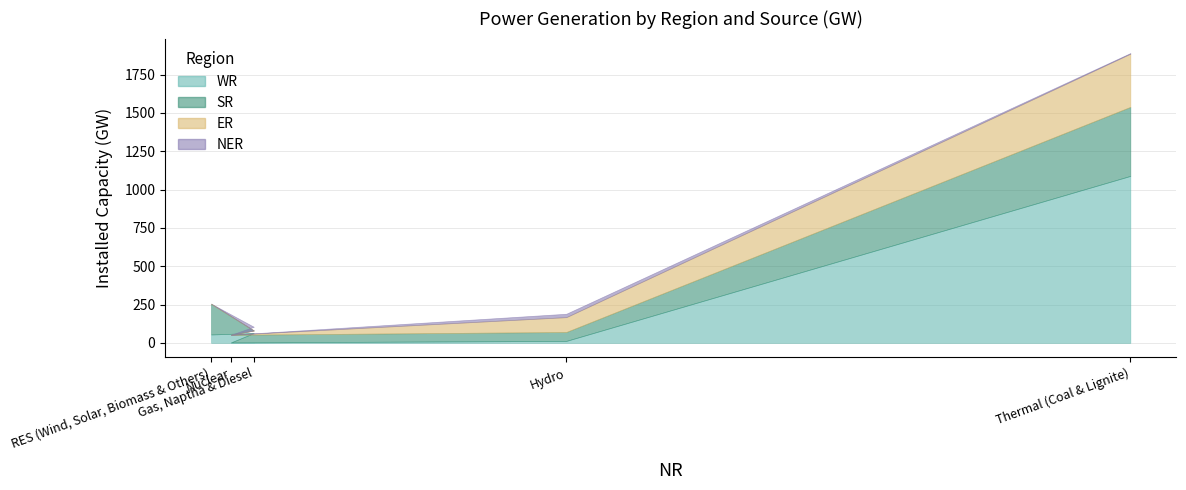

How many times do NER and SR cross each other?

2